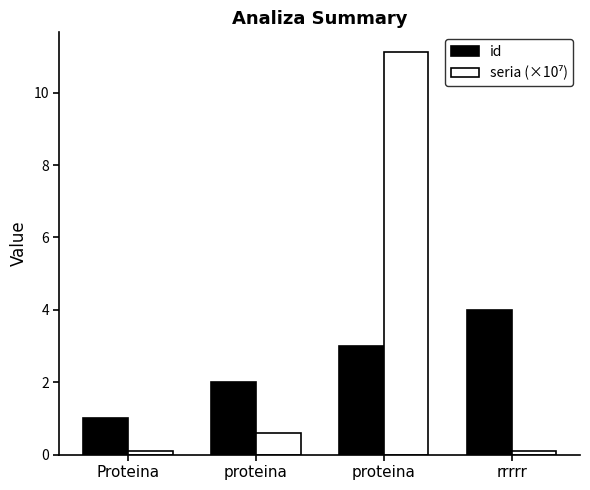

What is the label of the 3rd bar from the left?

proteina